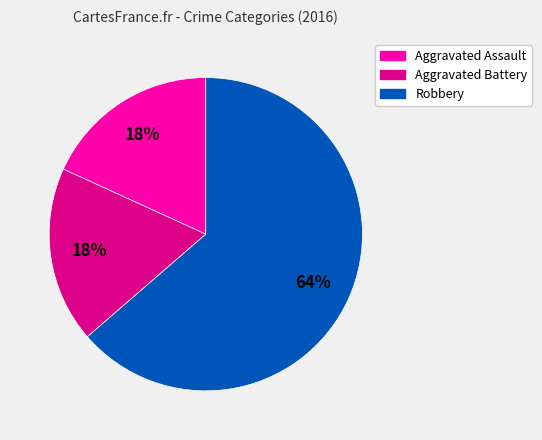

Is there a majority slice in this chart?

Yes